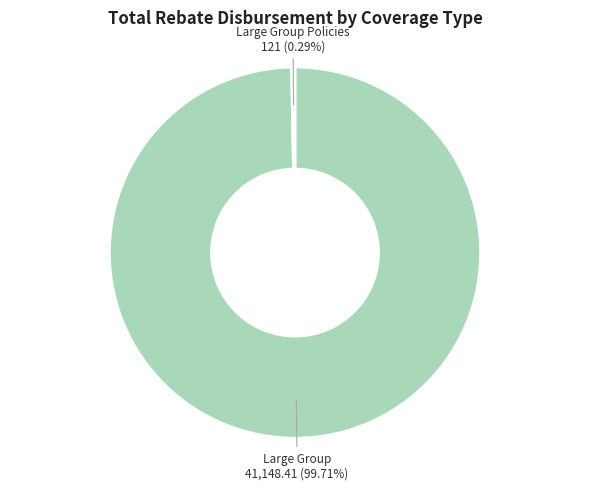

Is there a majority slice in this chart?

Yes